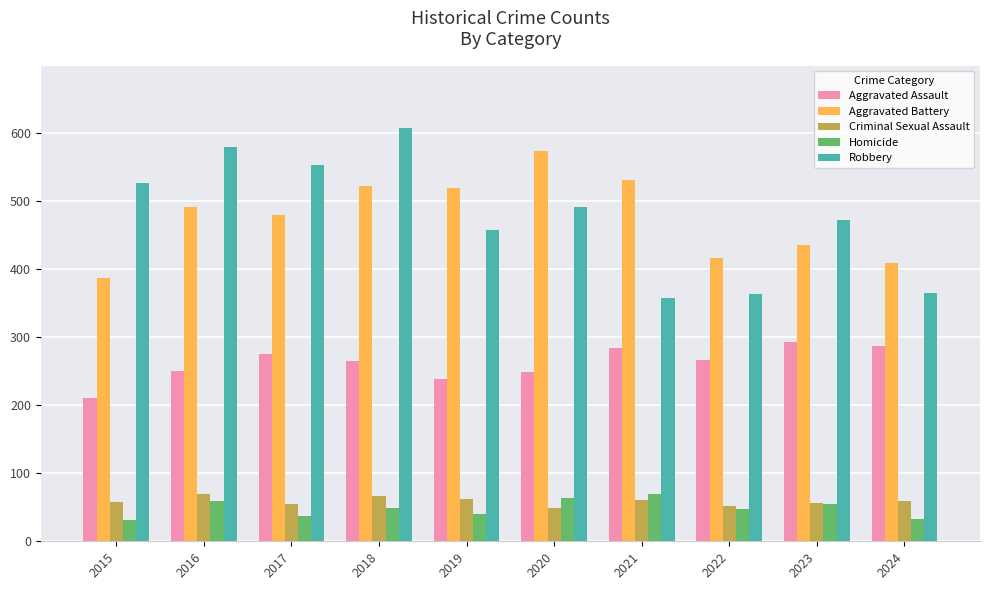

True or false: Aggravated Assault has a value of 439 at 2016.

False